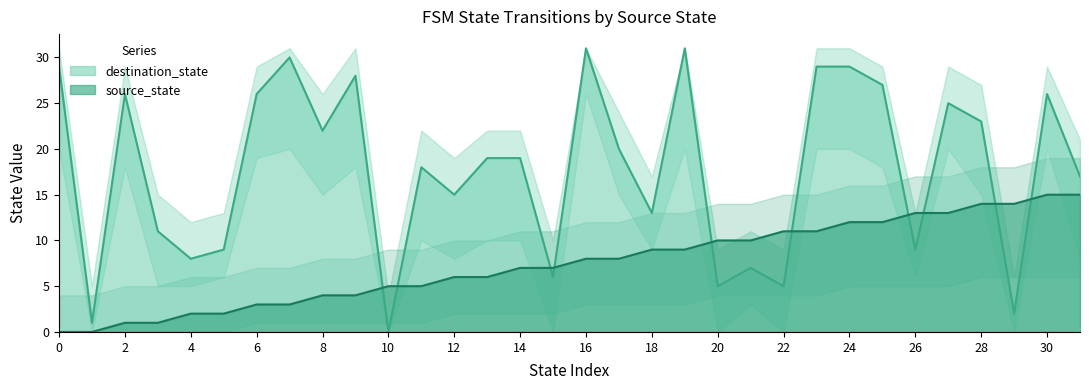

Reading right to left, transcribe all the data shown in this chart.

source_state: 15	15	14	14	13	13	12	12	11	11	10	10	9	9	8	8	7	7	6	6	5	5	4	4	3	3	2	2	1	1	0	0
destination_state: 17	26	2	23	25	9	27	29	29	5	7	5	31	13	20	31	6	19	19	15	18	0	28	22	30	26	9	8	11	26	1	29